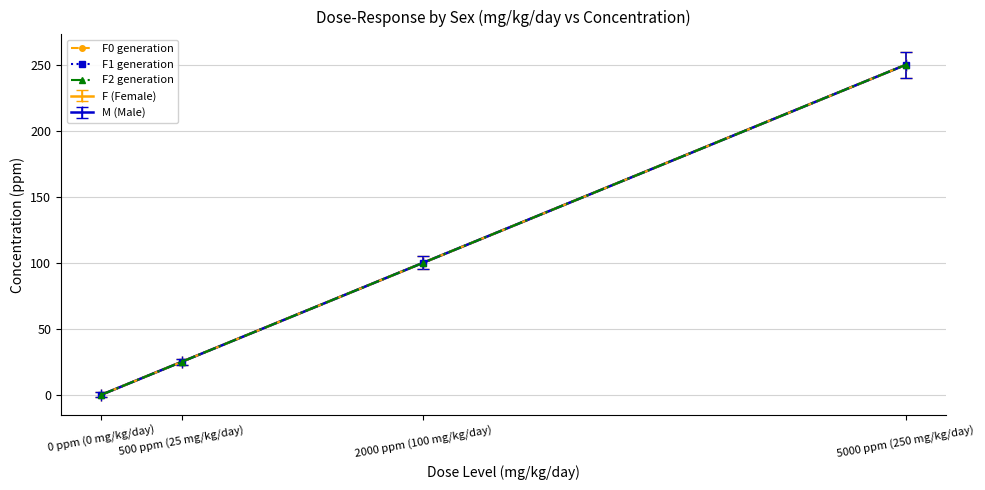

True or false: F2 generation and F1 generation intersect in this chart.

False